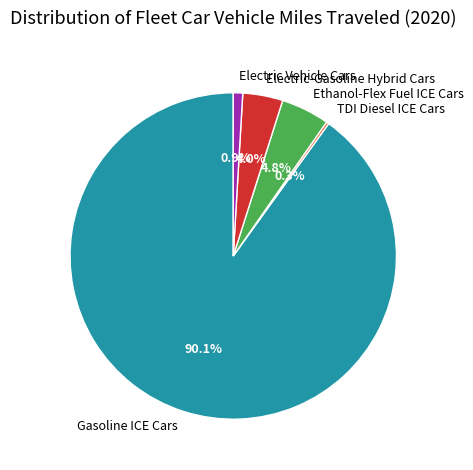

Which slice is the largest?

Gasoline ICE Cars